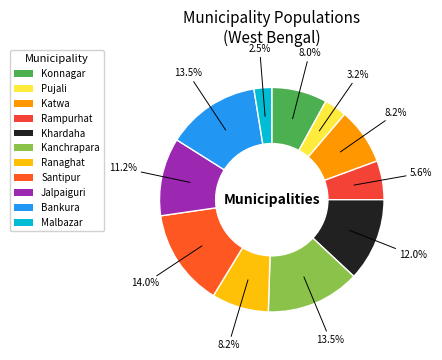

To the nearest percent, what is the combined percentage of Konnagar and Rampurhat?

14%